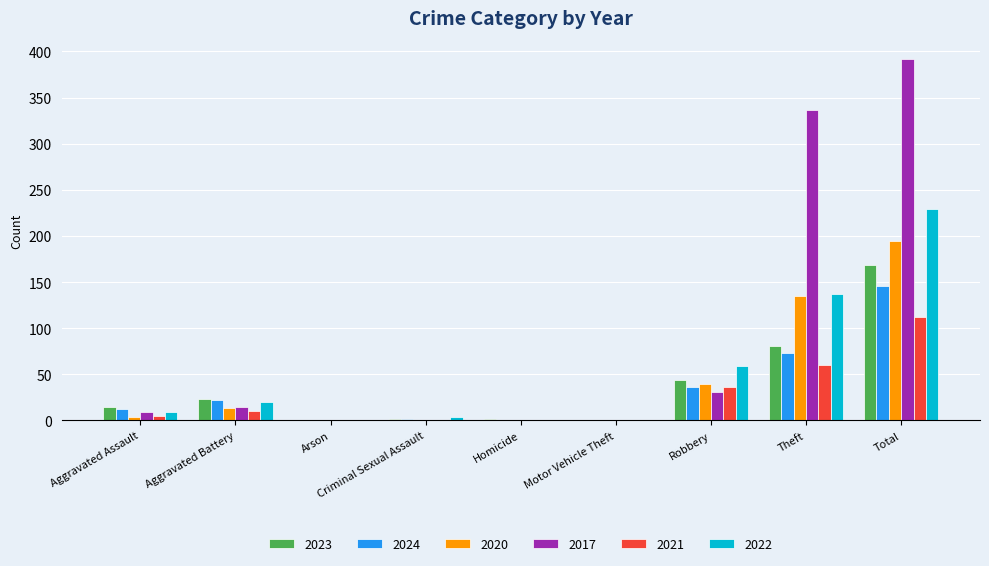

What is the sum of the 2020 values at Total and Theft?

329